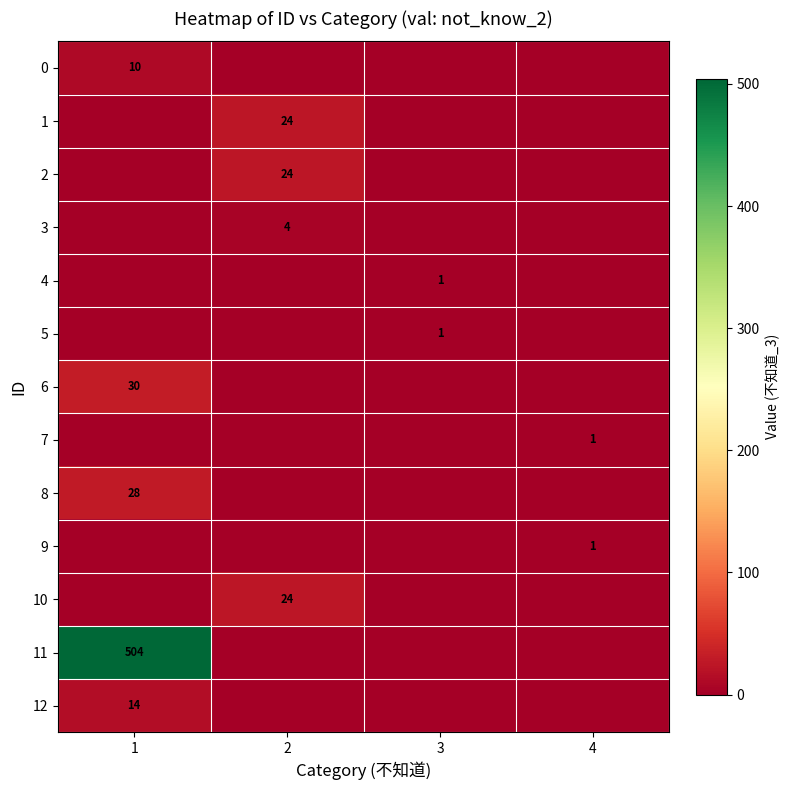

The 9 series shows 1 at 4. True or false?

True